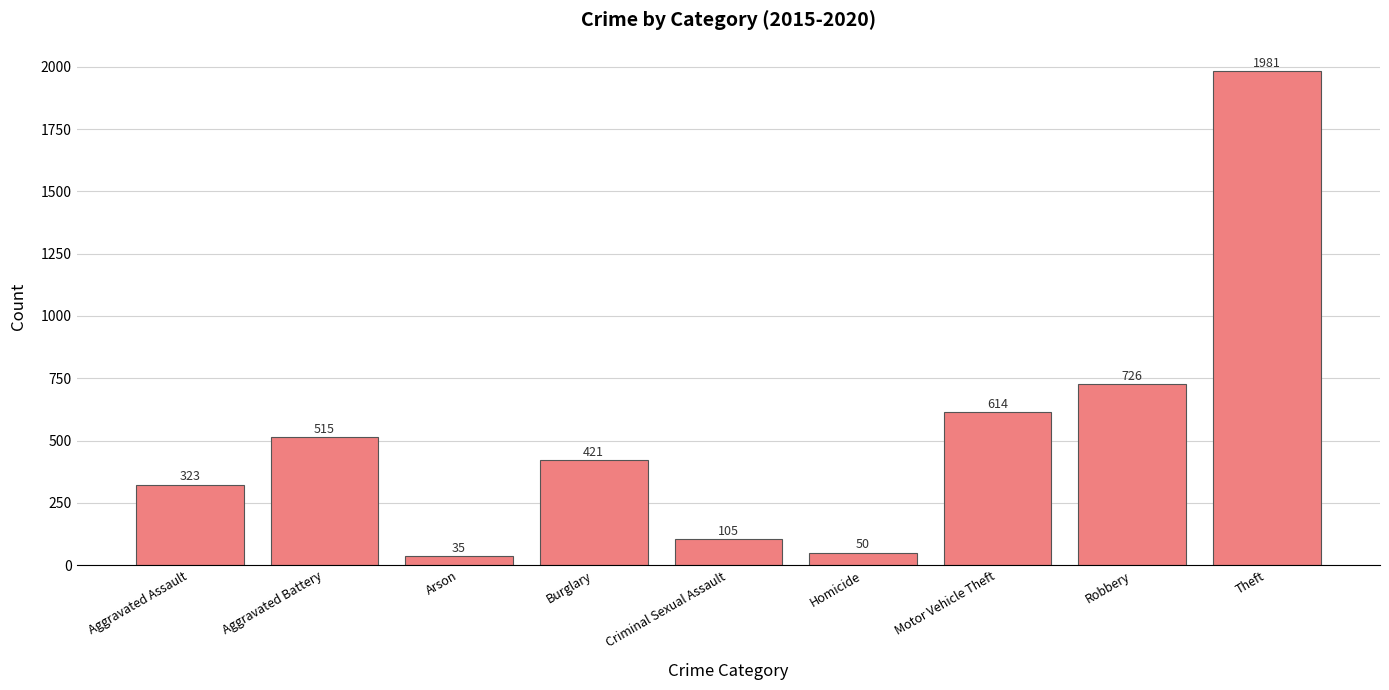

Is it true that the value at Homicide is 50?

True